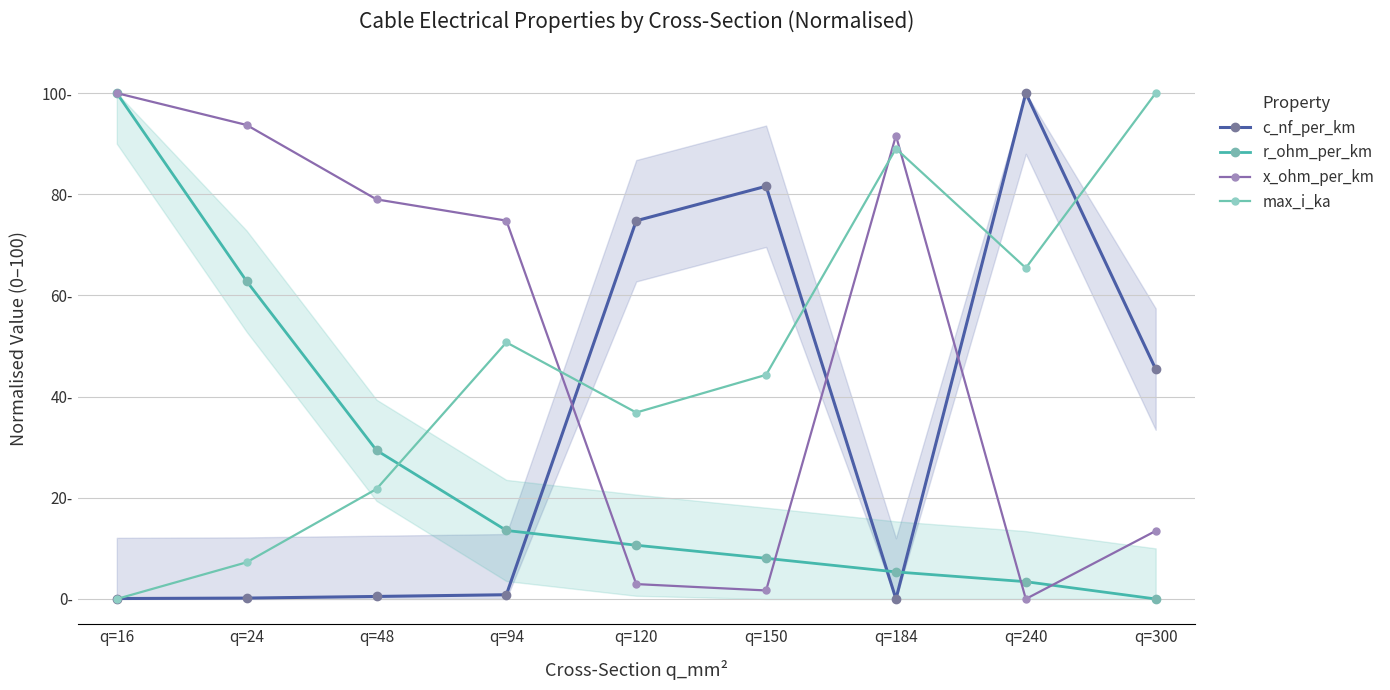

The c_nf_per_km series shows 0.9 at q=48. True or false?

False